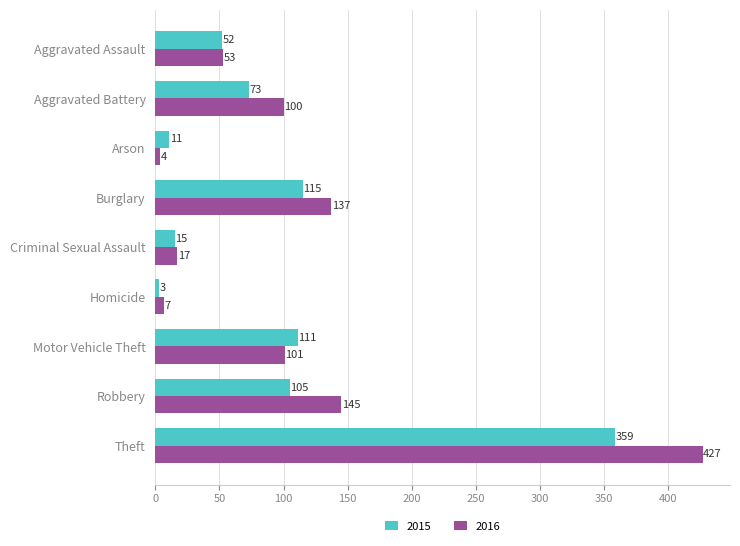

At how many categories does at least one series exceed 94?

5